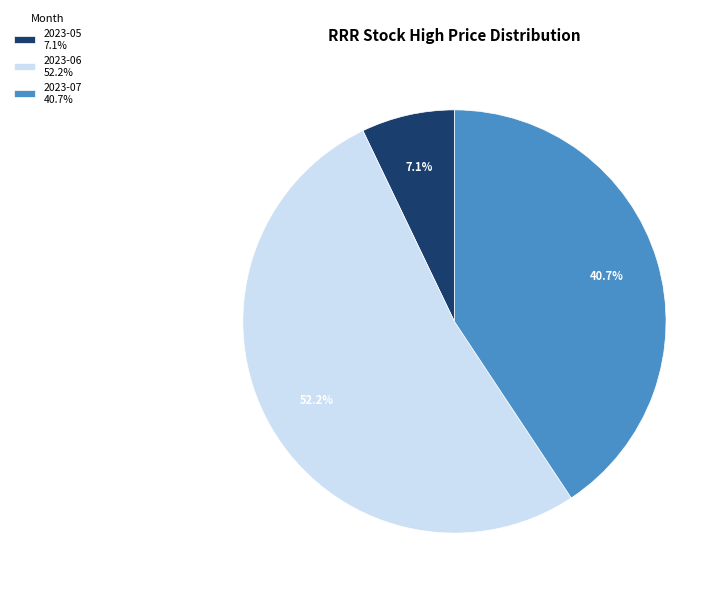

Is 2023-06 52.2% the majority of the pie?

Yes